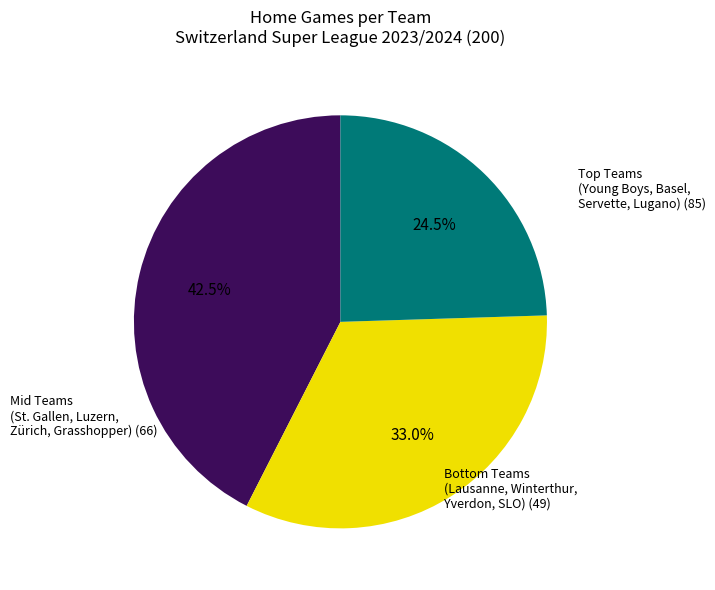

How many segments does this pie chart have?

3